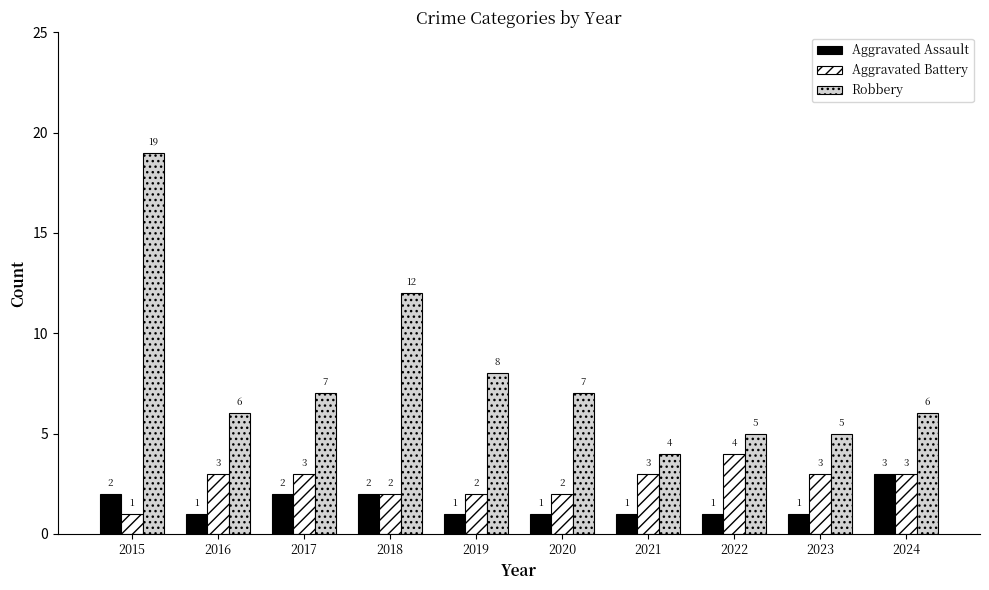

Rank the series by their maximum value, from lowest to highest.

Aggravated Assault, Aggravated Battery, Robbery